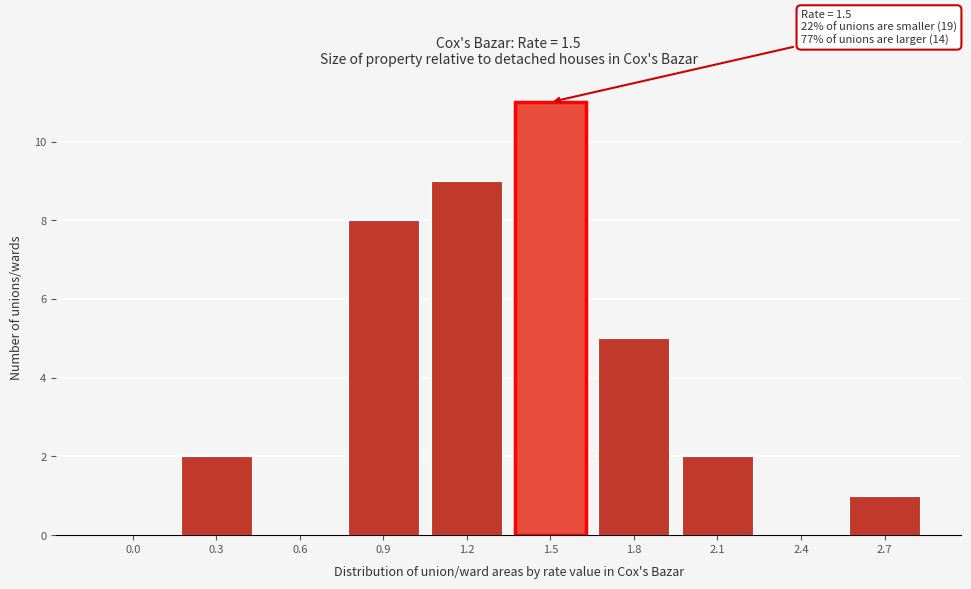

Reading left to right, transcribe all the data shown in this chart.

0.0=0	0.3=2	0.6=0	0.9=8	1.2=9	1.5=11	1.8=5	2.1=2	2.4=0	2.7=1